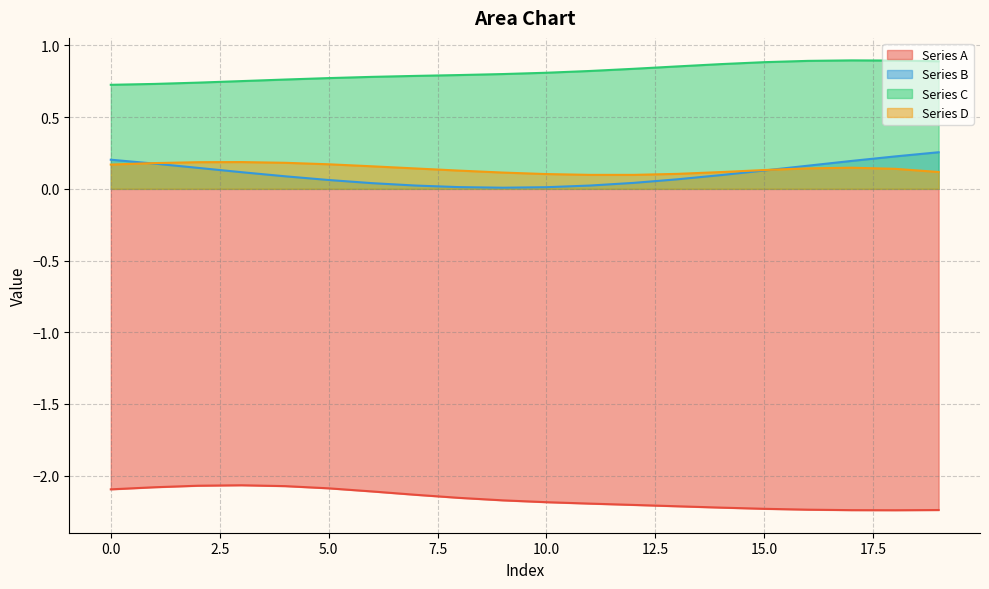

True or false: Series B and Series A intersect in this chart.

False